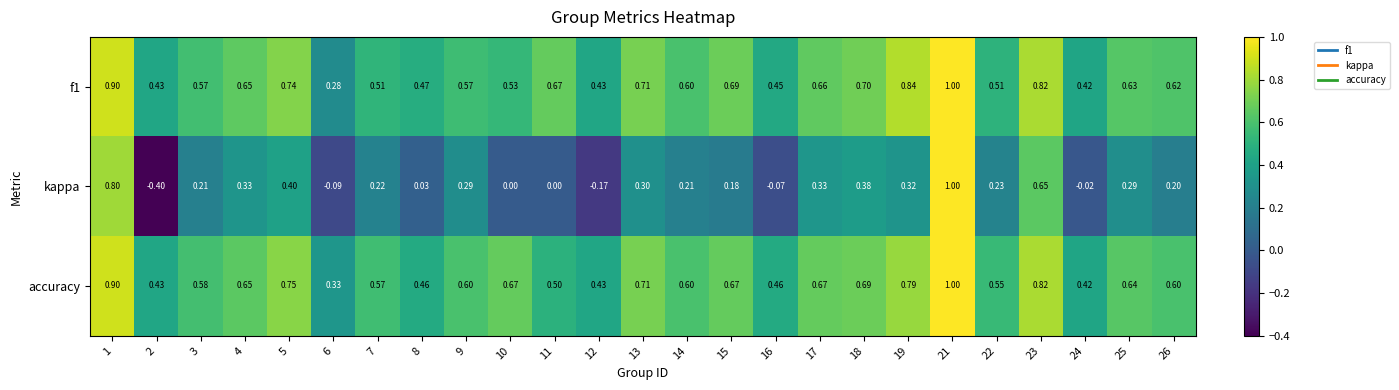

Which series changed the most between 19 and 21?

kappa